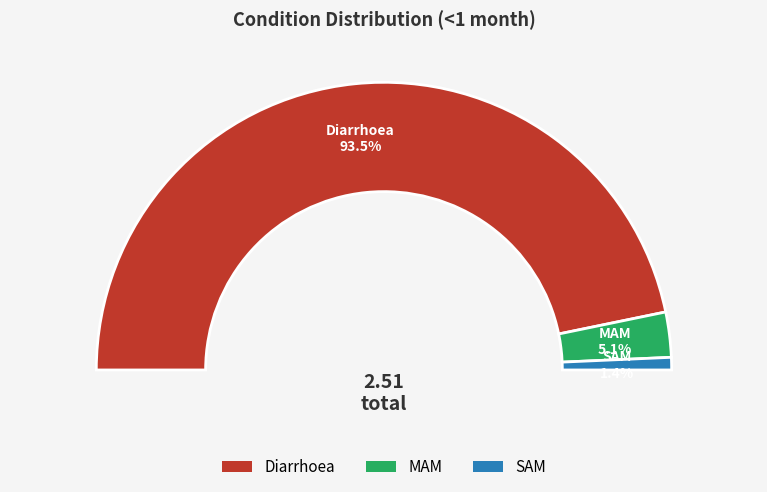

True or false: Diarrhoea accounts for 94% of the total.

True